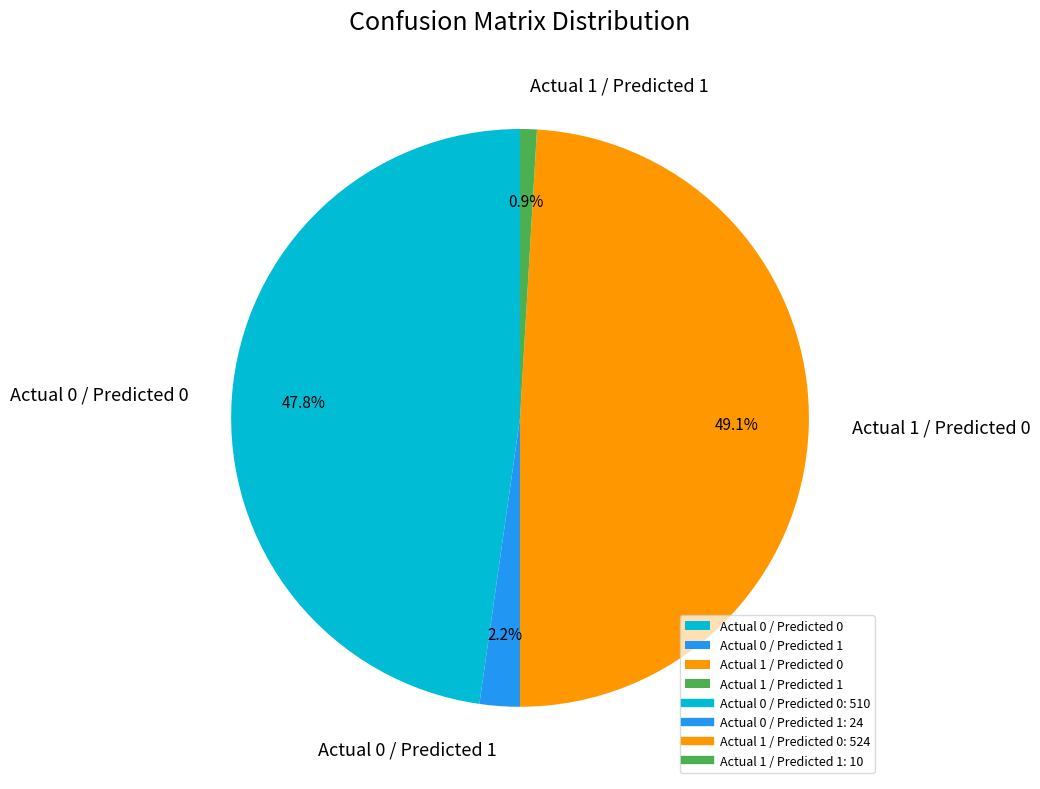

Is there a majority slice in this chart?

No